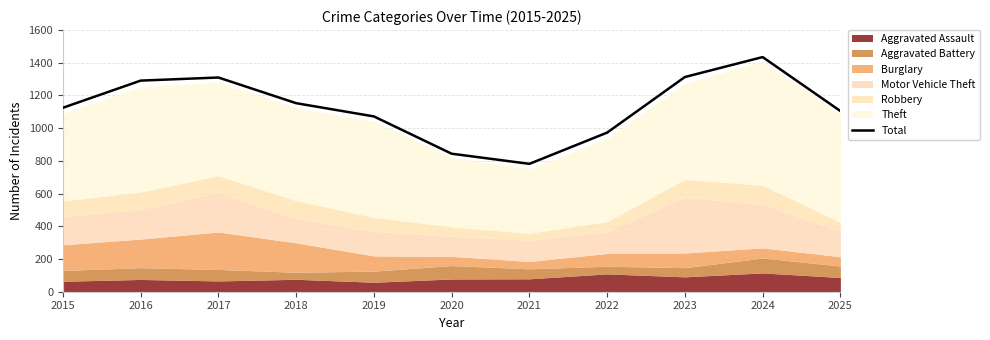

Reading right to left, extract all data points from this chart.

1105	1435	1313	973	782	844	1072	1153	1310	1291	1125